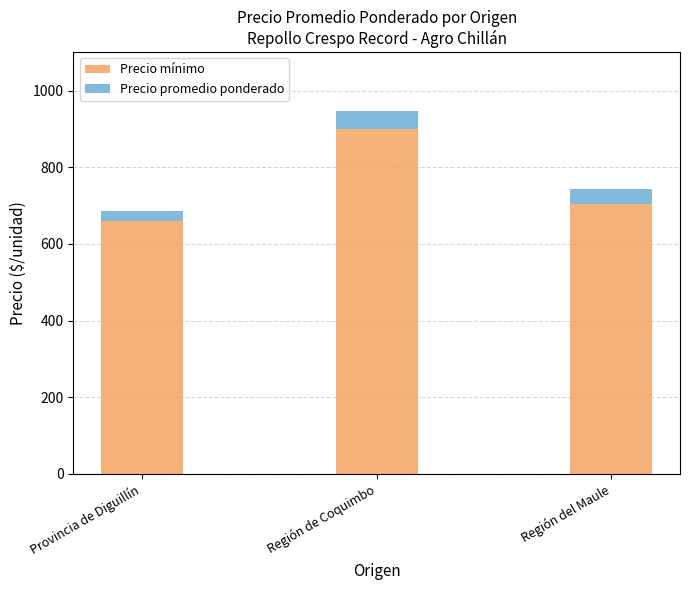

List the labels in order of Precio mínimo value, smallest first.

Provincia de Diguillín, Región del Maule, Región de Coquimbo